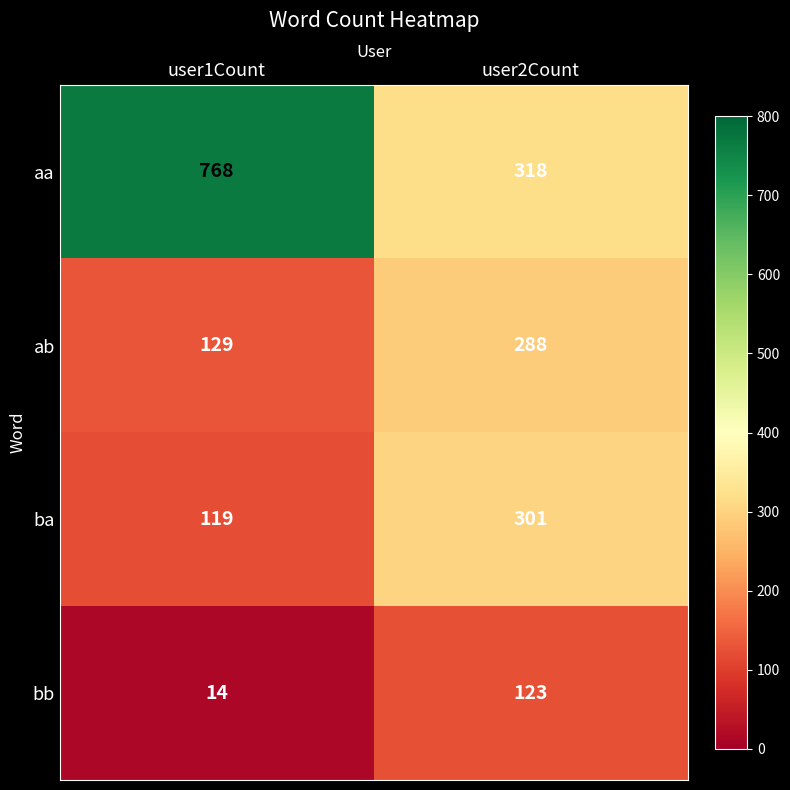

What is the lowest value of the ba series?

119